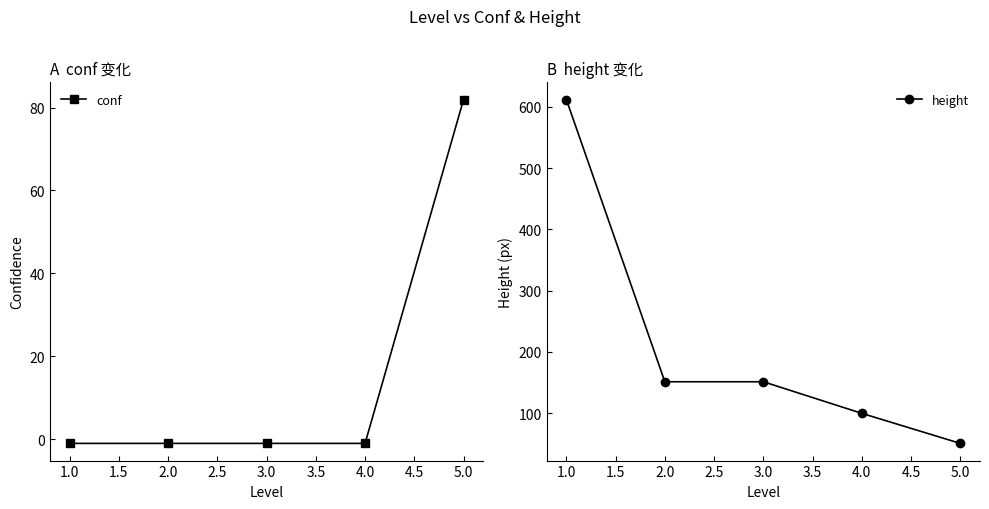

True or false: conf has more than 2 points higher than both neighbors.

False